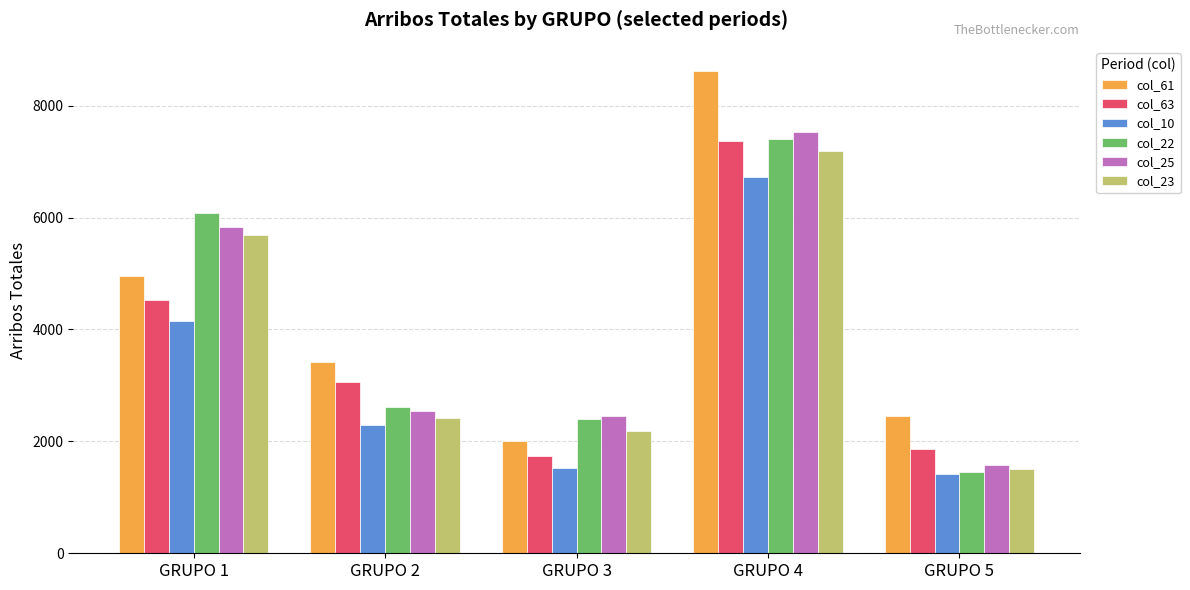

Between GRUPO 1 and GRUPO 5, which series saw the biggest shift?

col_22